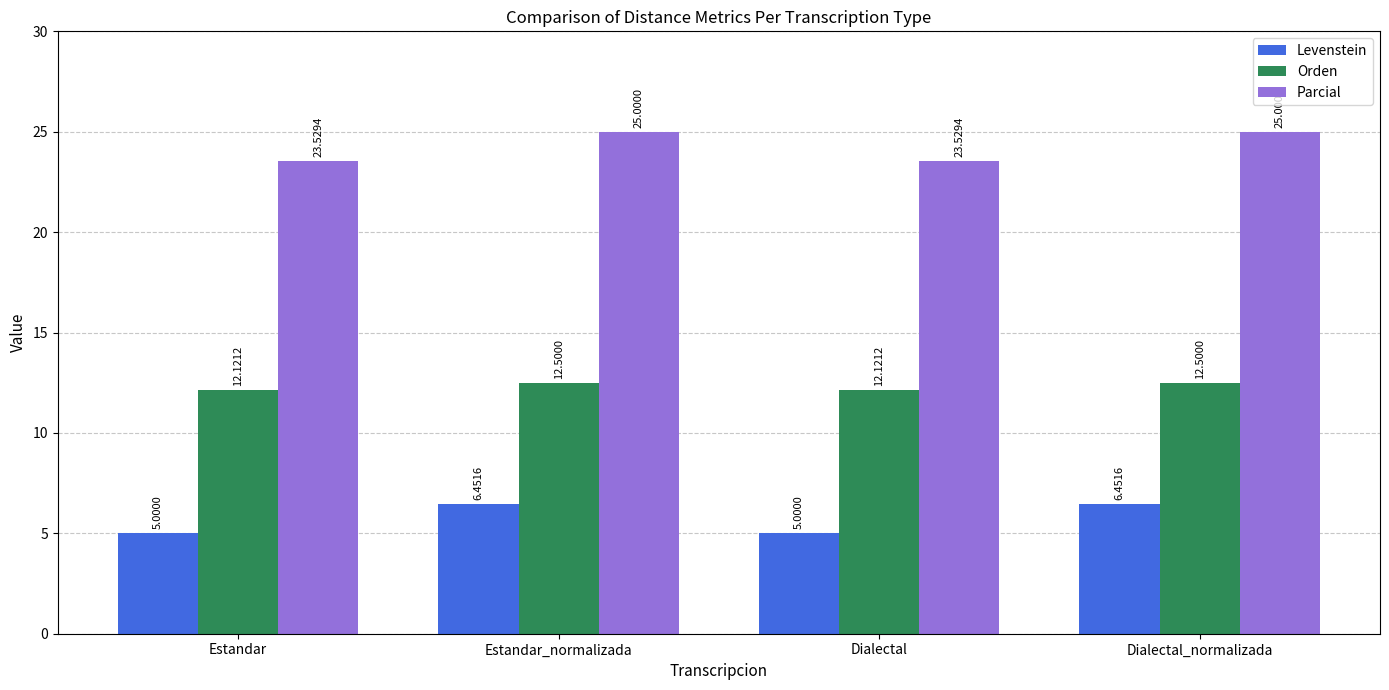

How many data points does each series have?

4